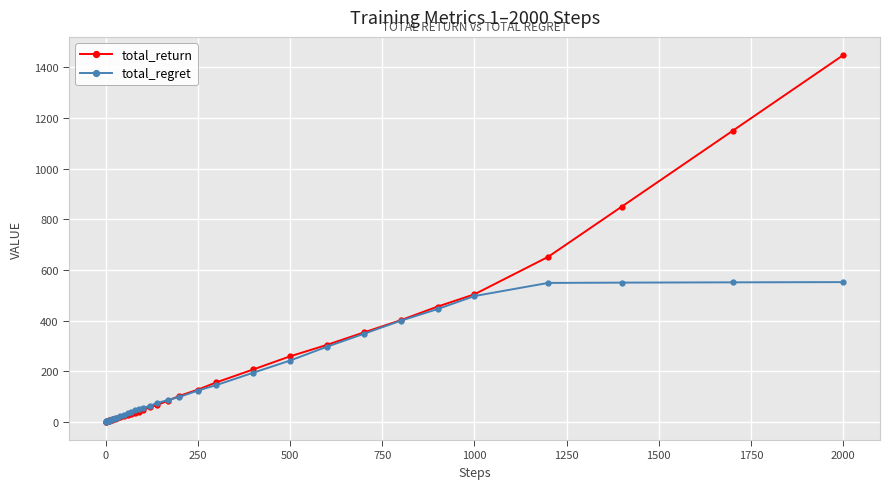

What is the value of the total_return point at the 40th from the left?

1448.3